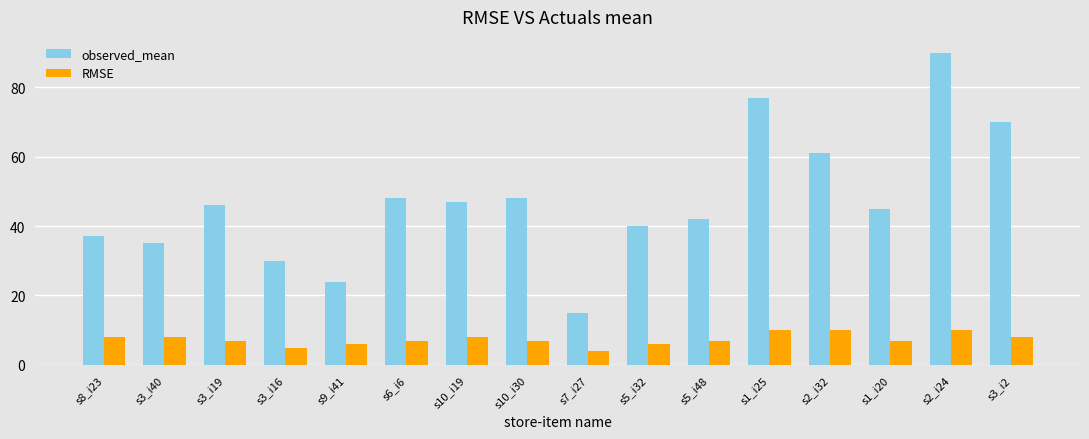

List the series in order of their overall mean, lowest first.

RMSE, observed_mean